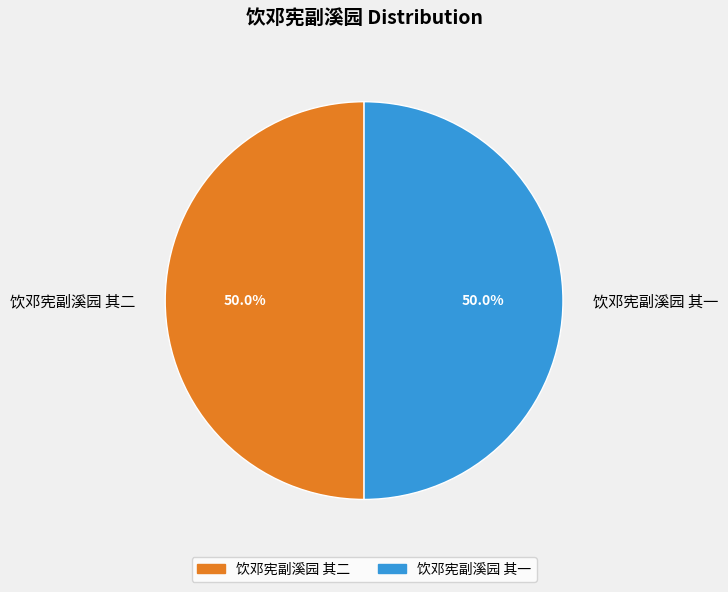

The 饮邓宪副溪园 其一 slice represents 50% of the pie. True or false?

True